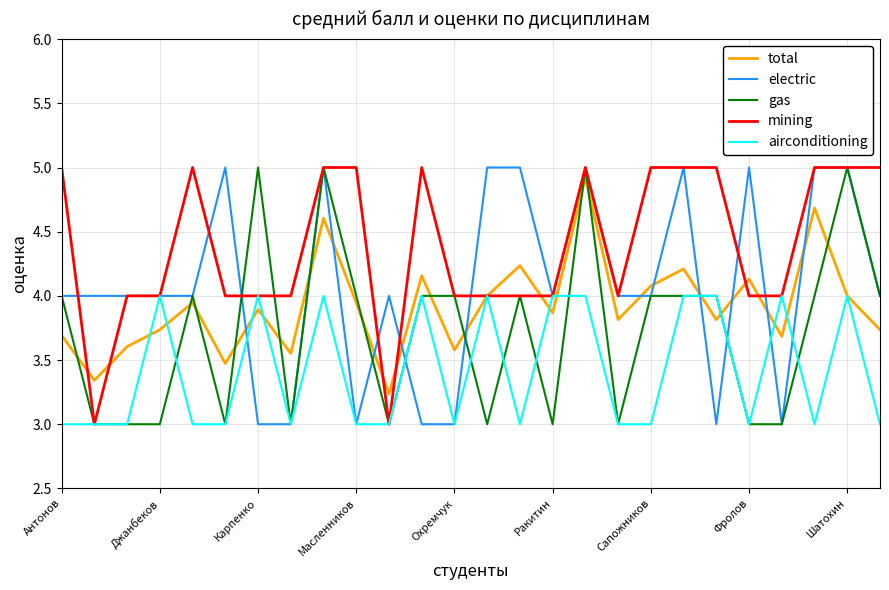

Count the number of categories in the chart.

26